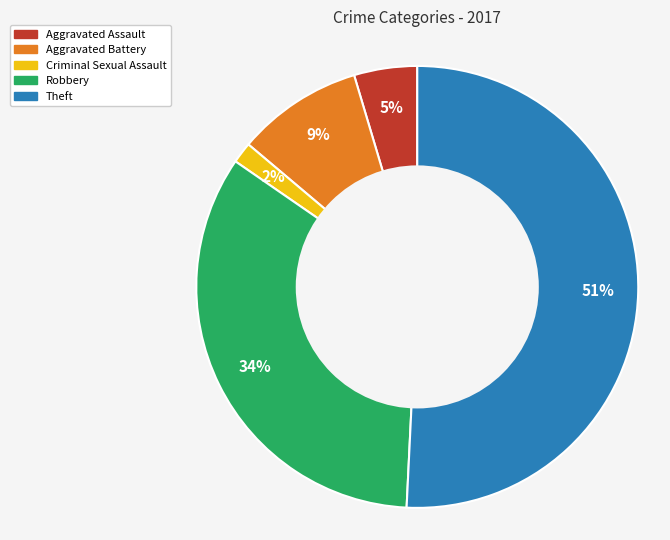

Is the sum of Theft and Aggravated Battery greater than half?

Yes